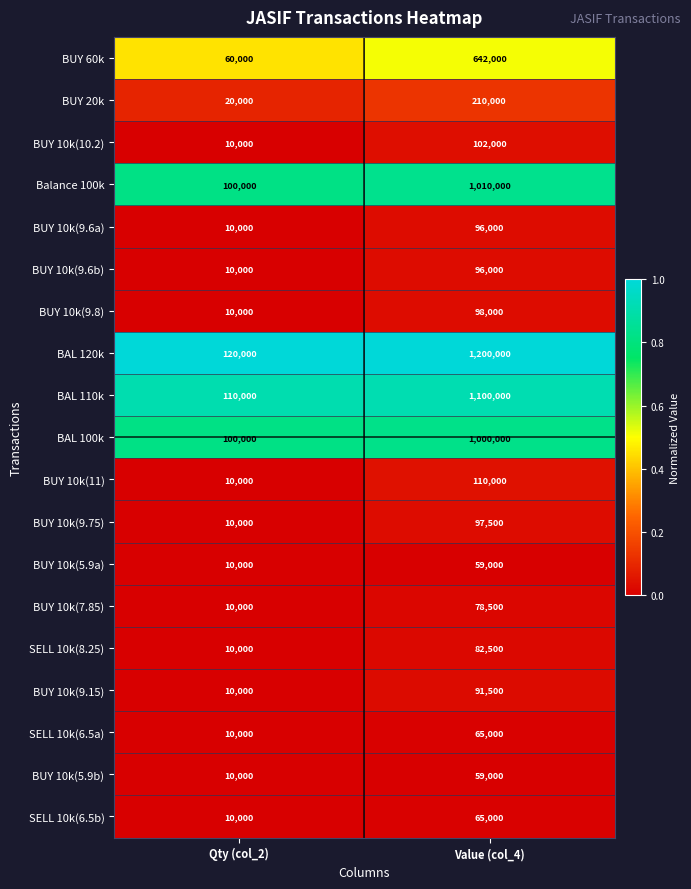

Where is BUY 10k(9.8) nearest to the value 54000?

Qty (col_2)